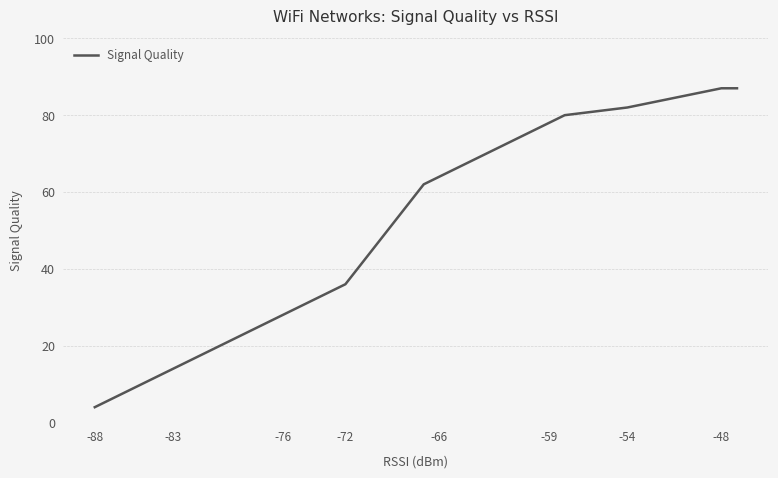

Is it true that the value at 12 is 10?

False